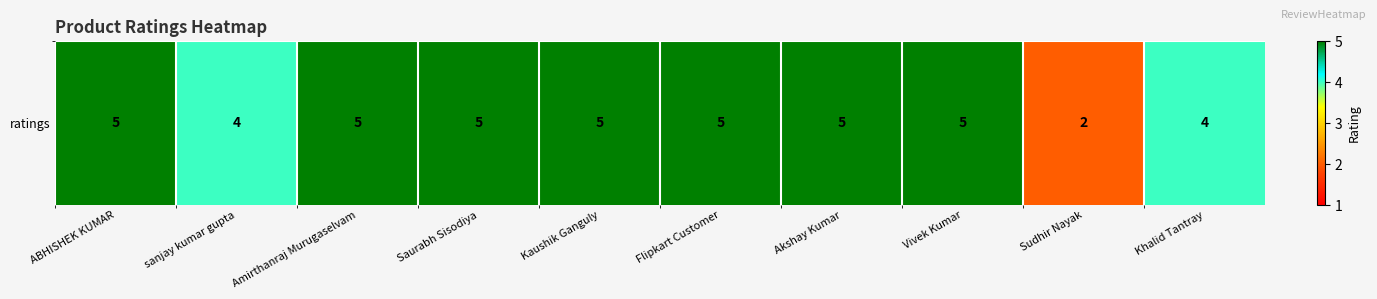

True or false: the data shows 3 at Akshay Kumar.

False